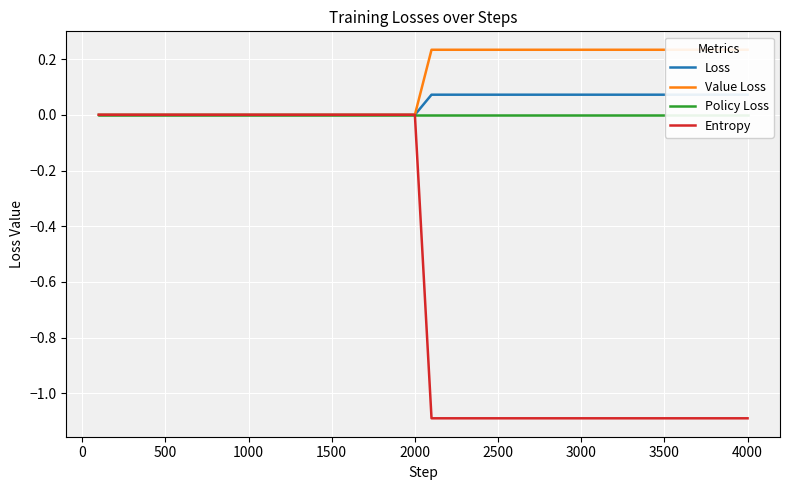

The Entropy series shows 0.0 at 1500. True or false?

True